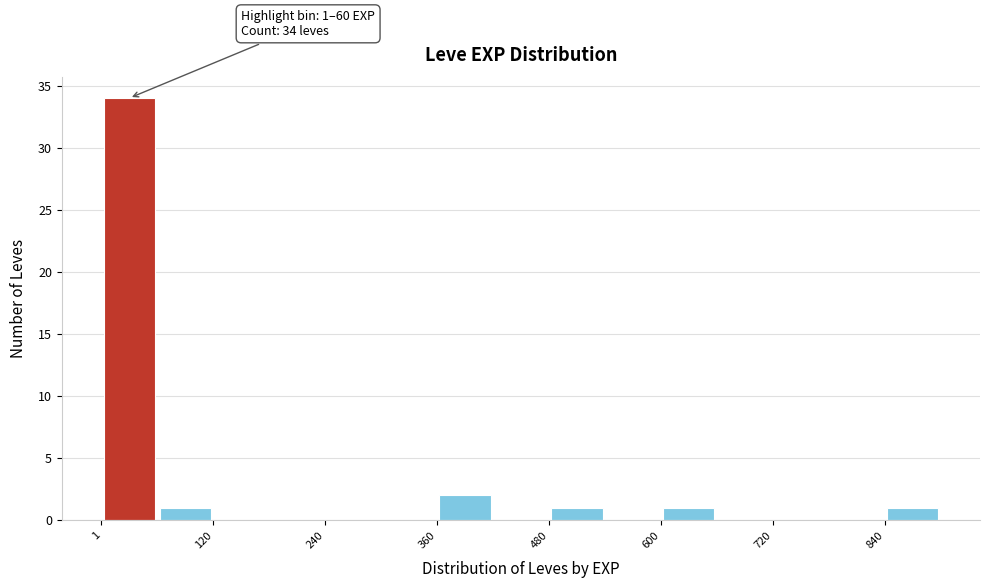

Around what value on the x-axis is the tallest bar? Give the approximate position of its centre, as read against the axis.

40